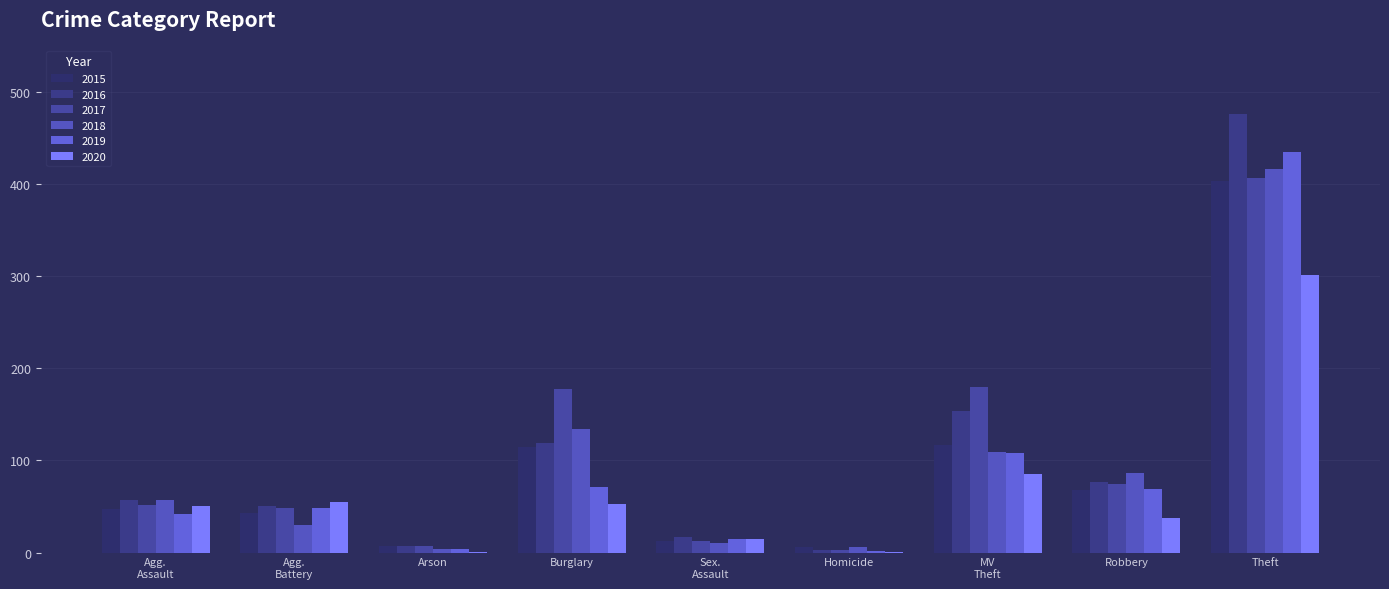

Which series has the largest range (max minus min)?

2016